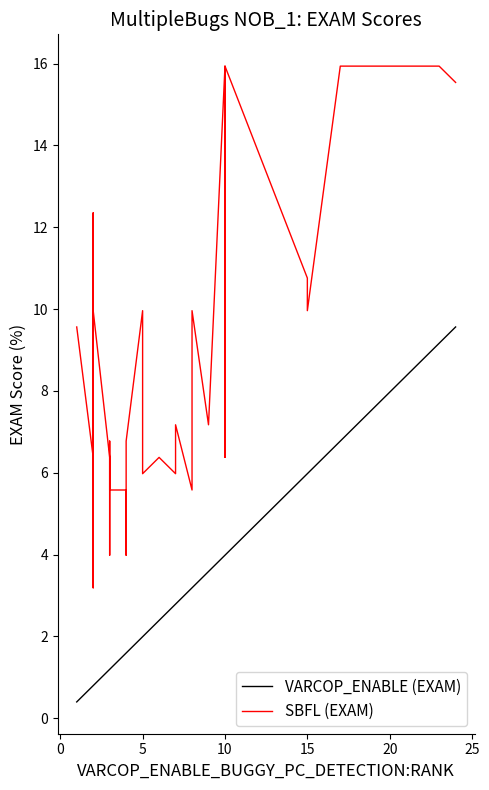

At 10, list the series in order from smallest to largest.

VARCOP_ENABLE (EXAM), SBFL (EXAM)